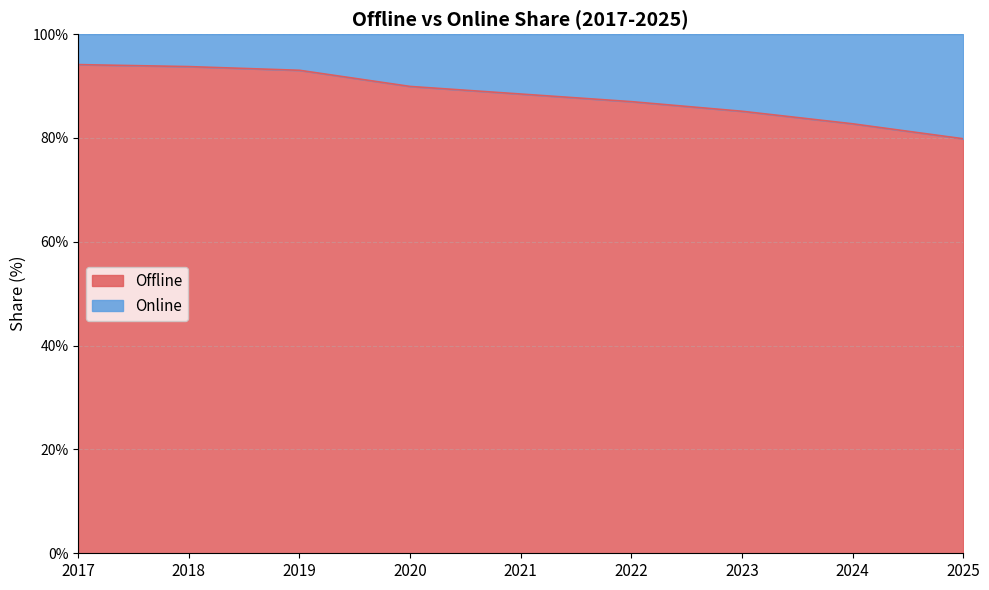

True or false: the data shows 46.3 at 2019.

False